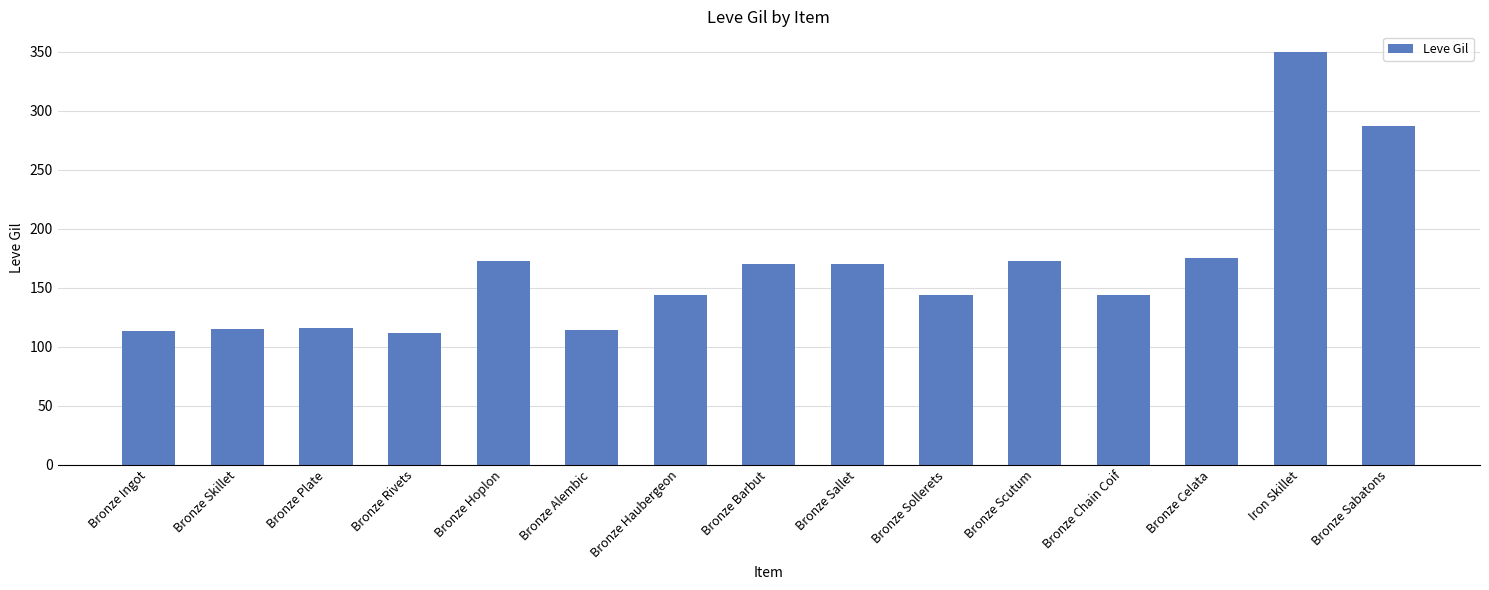

What is the average value?

167